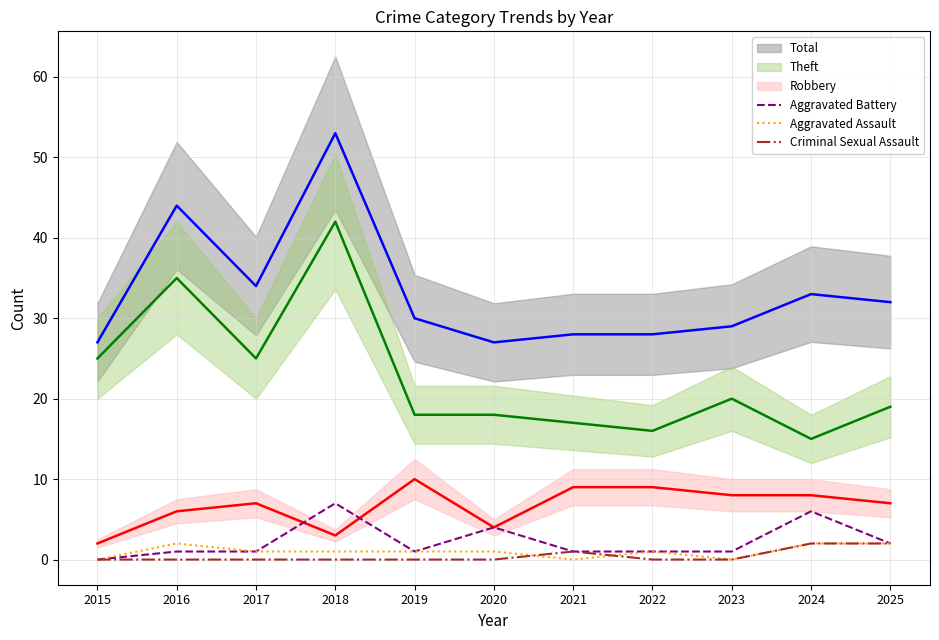

At which label does Aggravated Battery first exceed 1?

2018